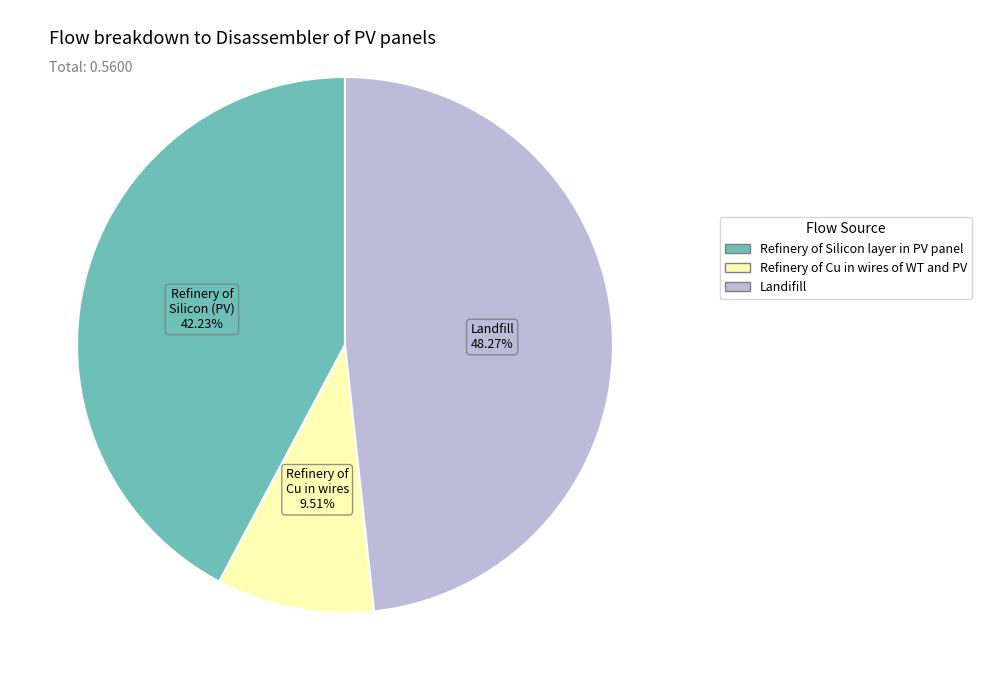

Does Refinery of Cu in wires of WT and PV account for over 50% of the chart?

No